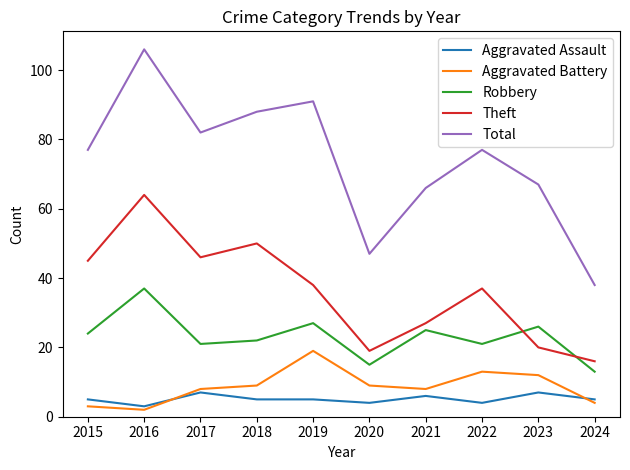

Count the number of data series in this chart.

5